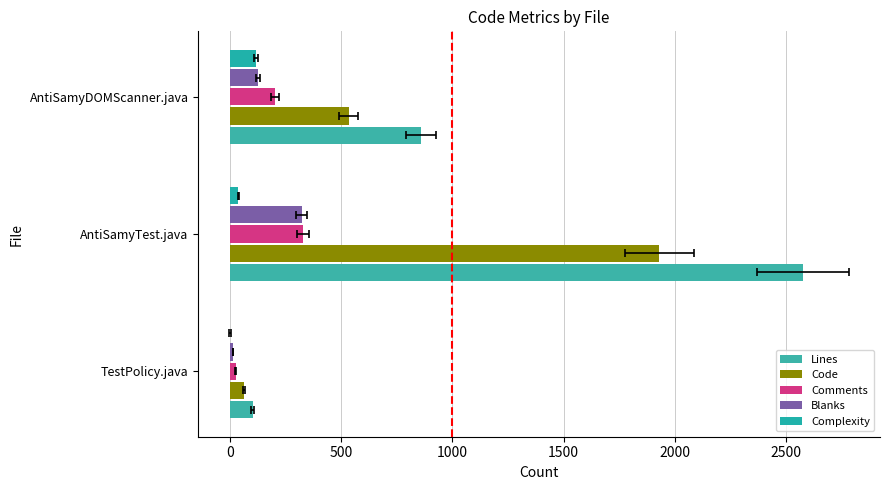

How many bars are there in each group?

5